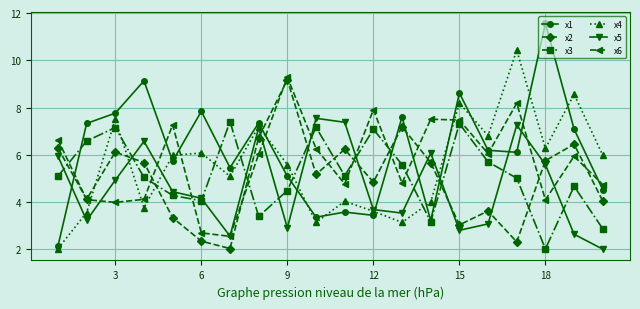

What is the value of the x5 point at the 16th from the left?

3.1